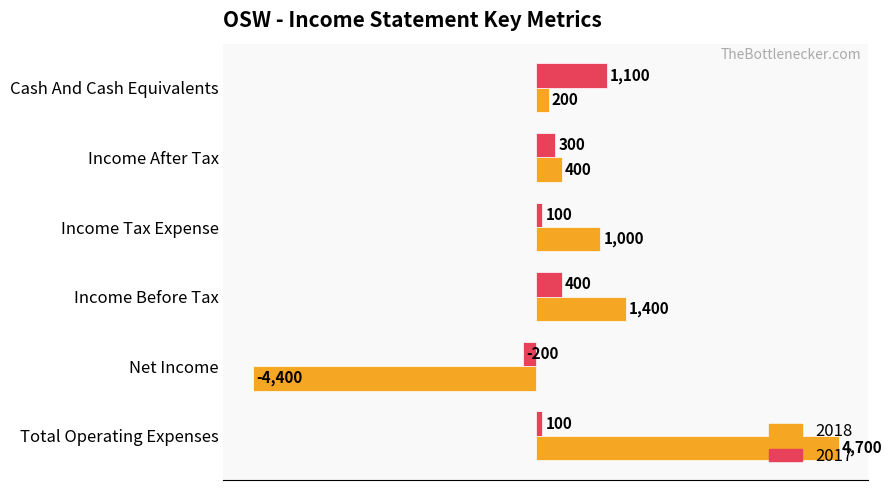

What is the sum of all 2017 values?

1800